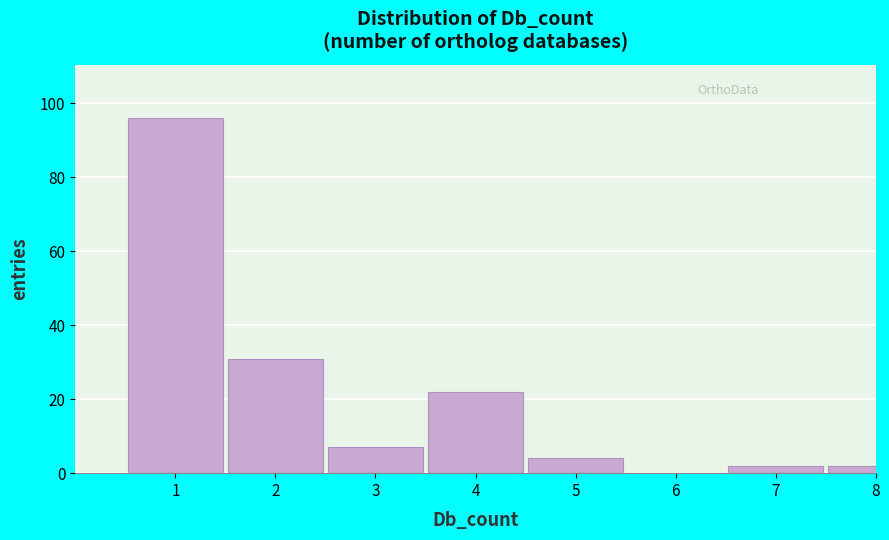

The value at 1 is 135. True or false?

False